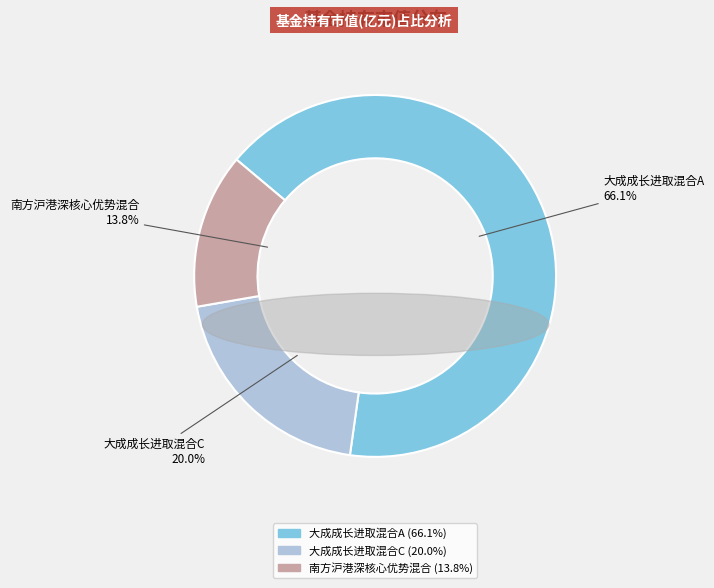

How many segments does this pie chart have?

3